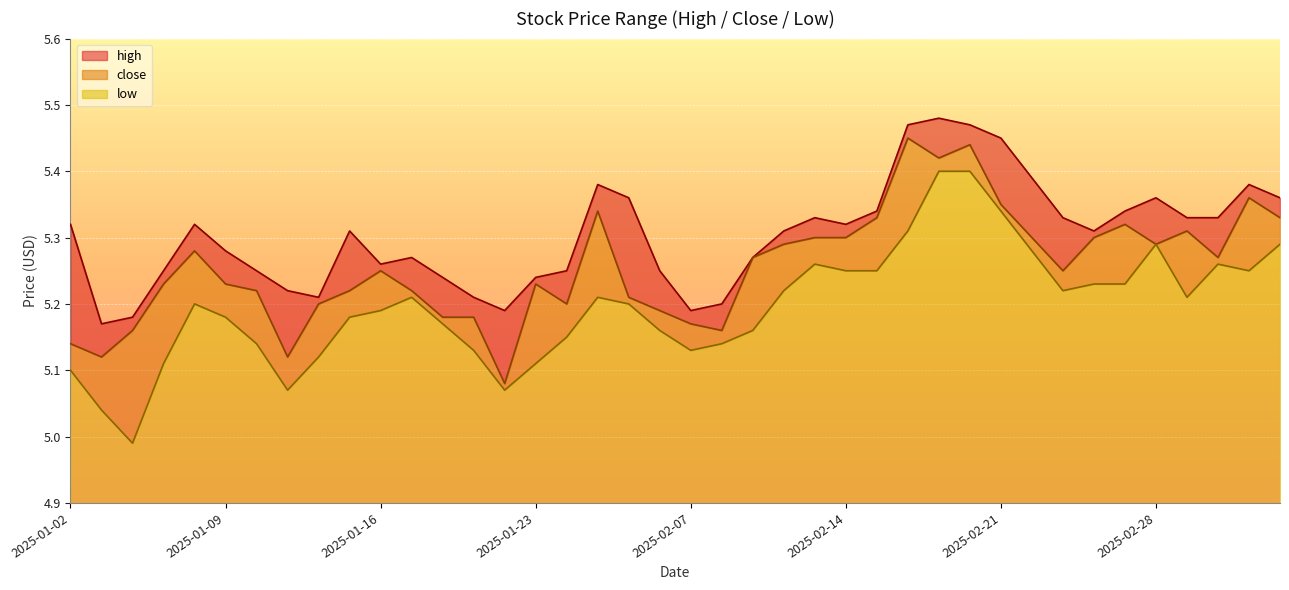

At 2025-02-28, list the series in order from smallest to largest.

close, low, high